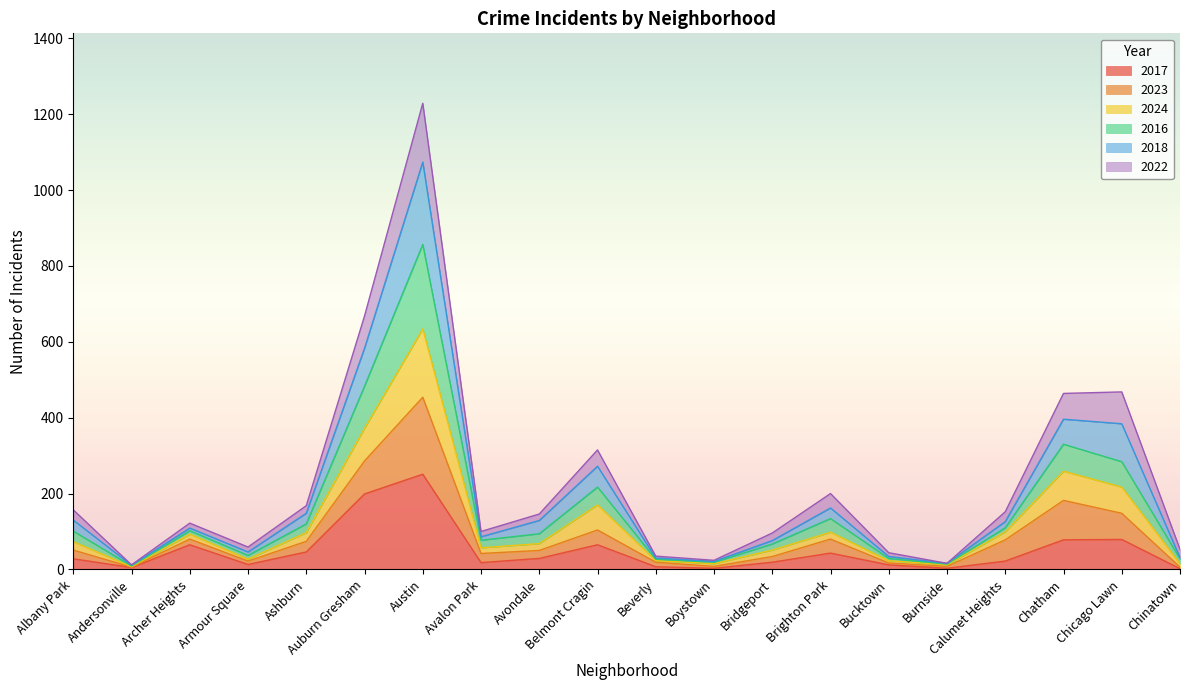

Does the chart display data point markers on the line(s)?

No